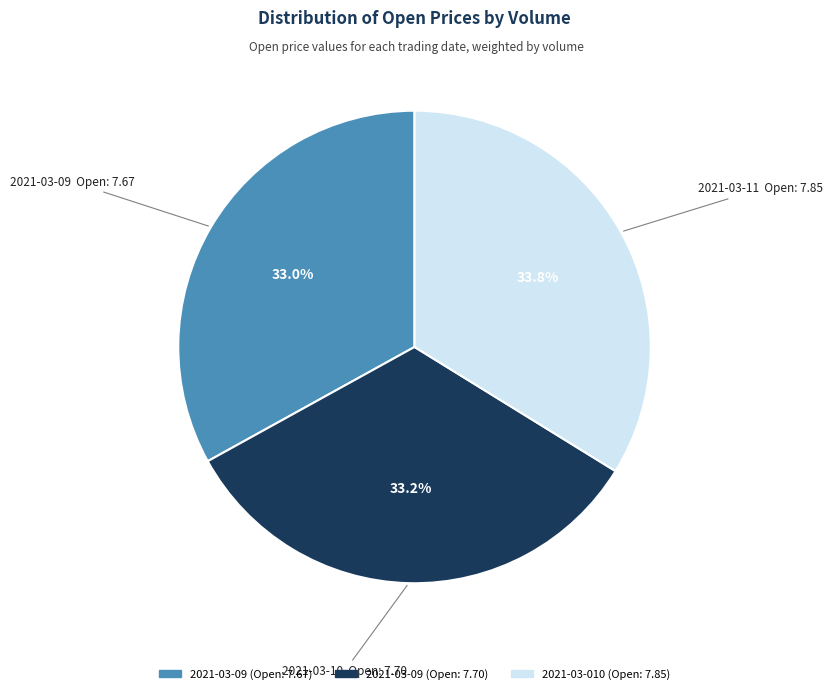

Does any single category account for the majority?

No